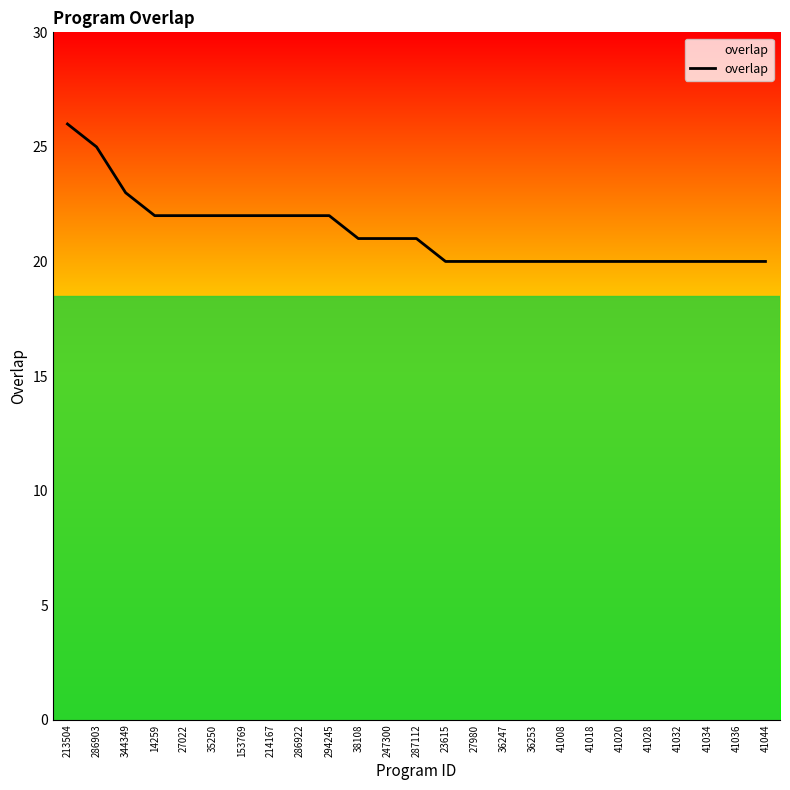

Reading left to right, what are all the values shown in this chart?

213504=26	286903=25	344349=23	14259=22	27022=22	35250=22	153769=22	214167=22	286922=22	294245=22	38108=21	247300=21	287112=21	23615=20	27980=20	36247=20	36253=20	41008=20	41018=20	41020=20	41028=20	41032=20	41034=20	41036=20	41044=20